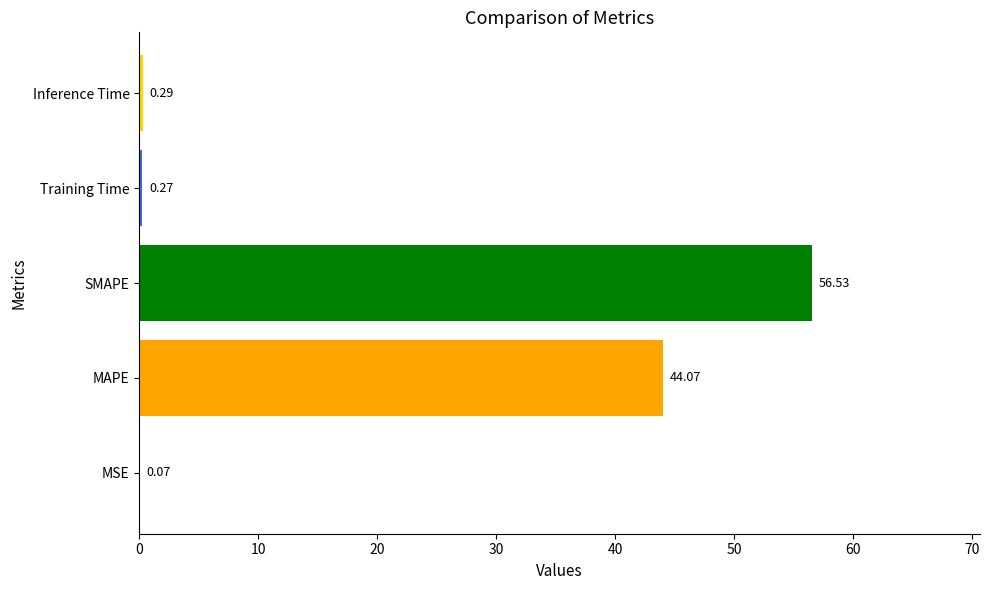

What is the sum of all values?

101.2